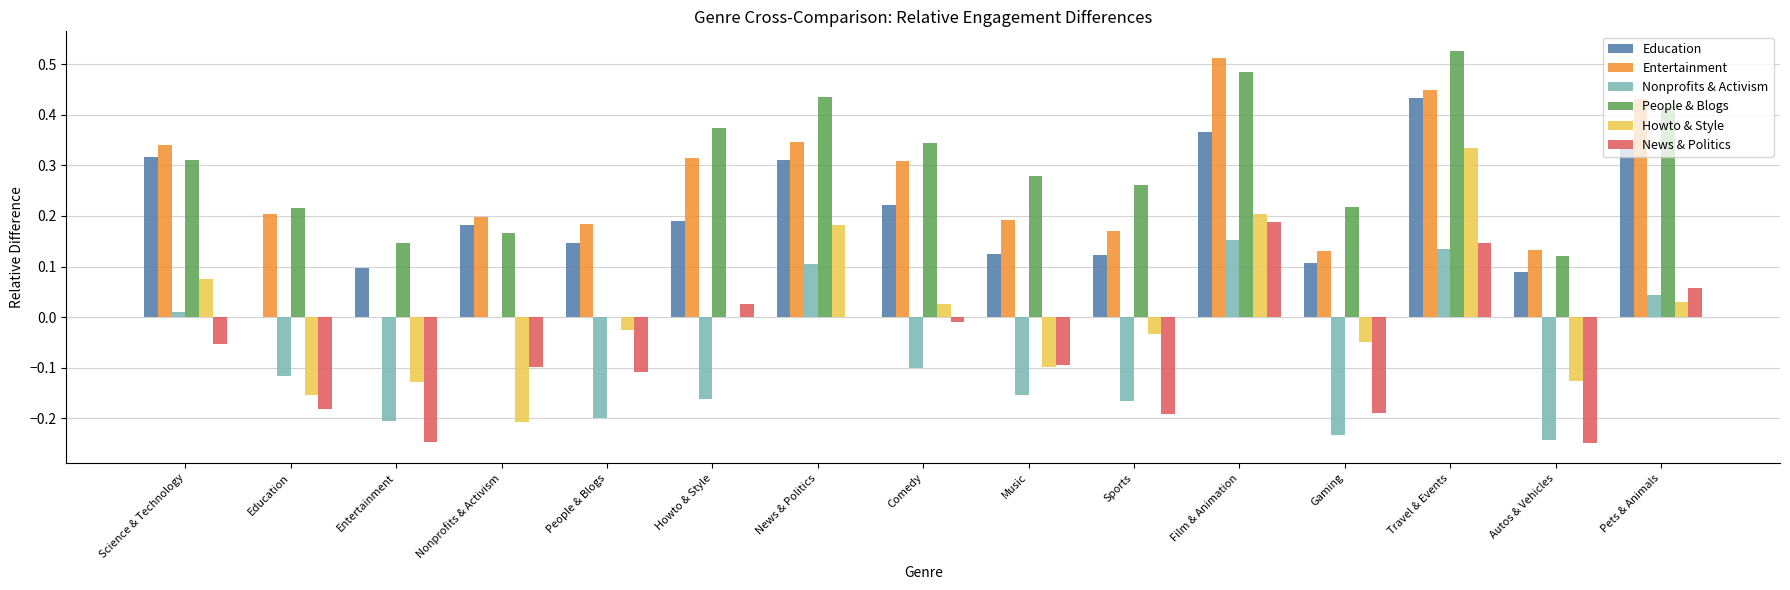

At which category is the sum across all series the highest?

Travel & Events